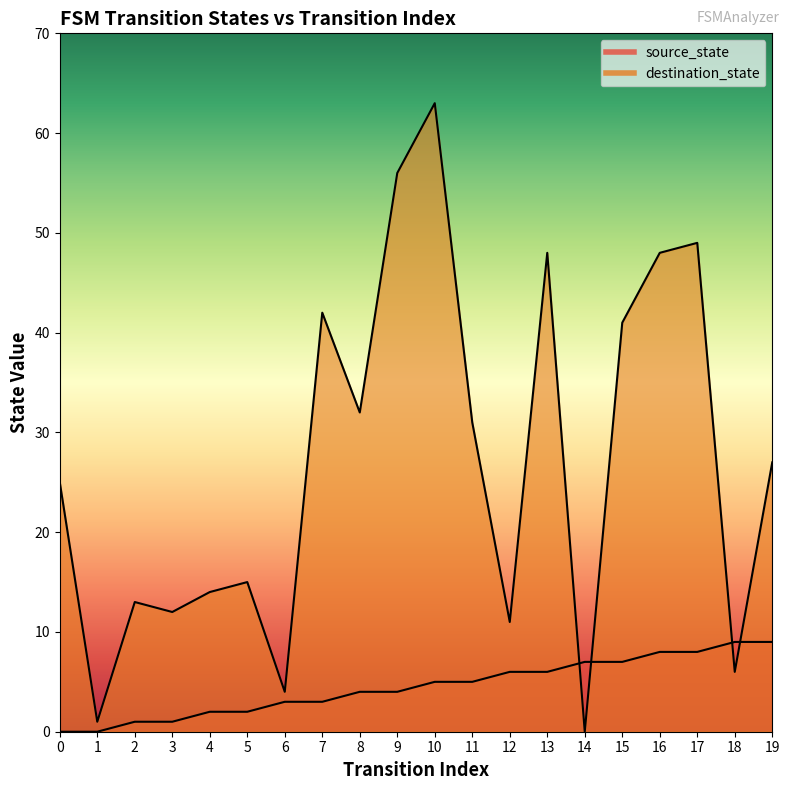

Reading right to left, what are all the values shown in this chart?

source_state: 19=9	18=9	17=8	16=8	15=7	14=7	13=6	12=6	11=5	10=5	9=4	8=4	7=3	6=3	5=2	4=2	3=1	2=1	1=0	0=0
destination_state: 19=27	18=6	17=49	16=48	15=41	14=0	13=48	12=11	11=31	10=63	9=56	8=32	7=42	6=4	5=15	4=14	3=12	2=13	1=1	0=25